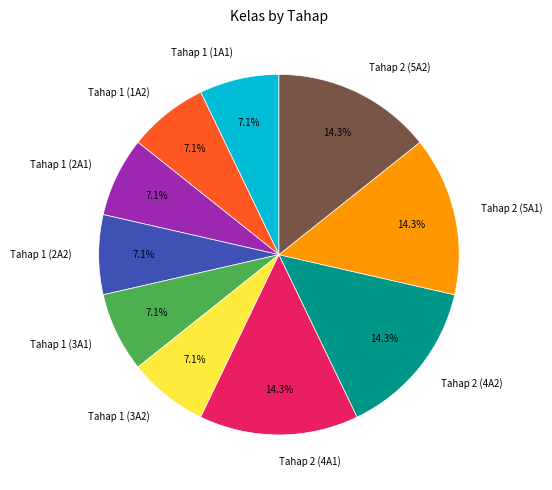

To the nearest percent, what is the average slice percentage?

10%